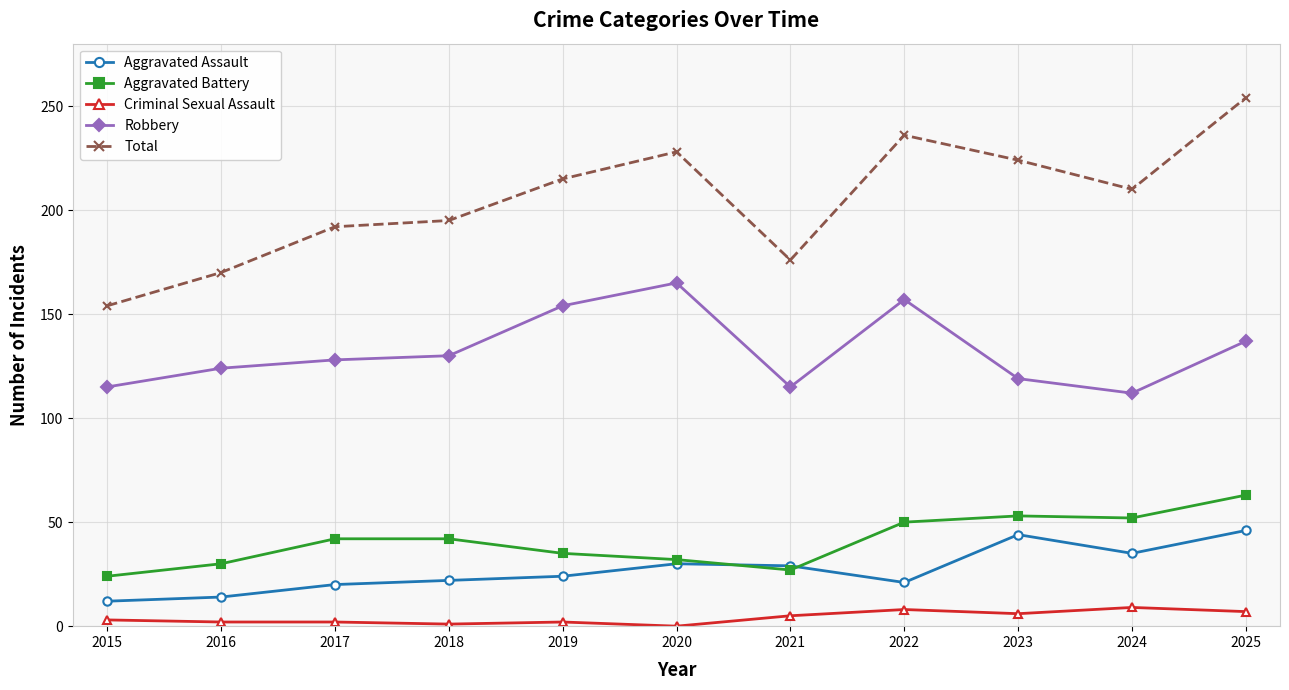

At which label does Total reach its peak?

2025